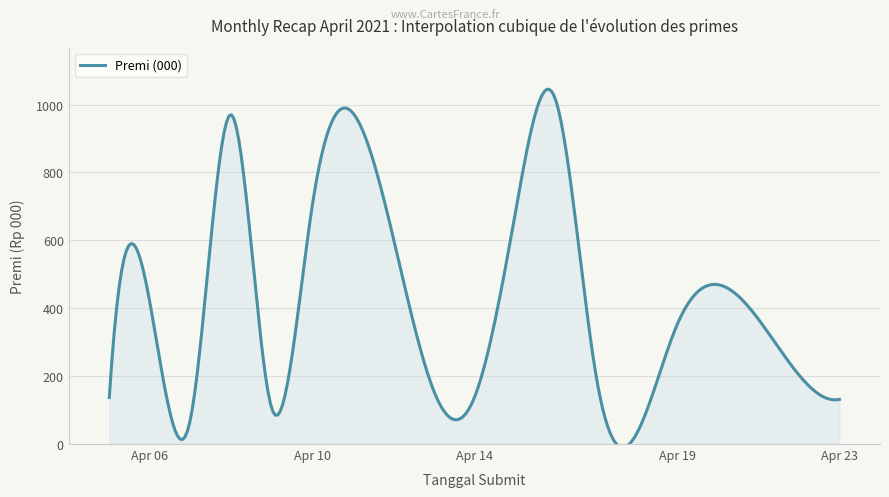

Count the number of data series in this chart.

1